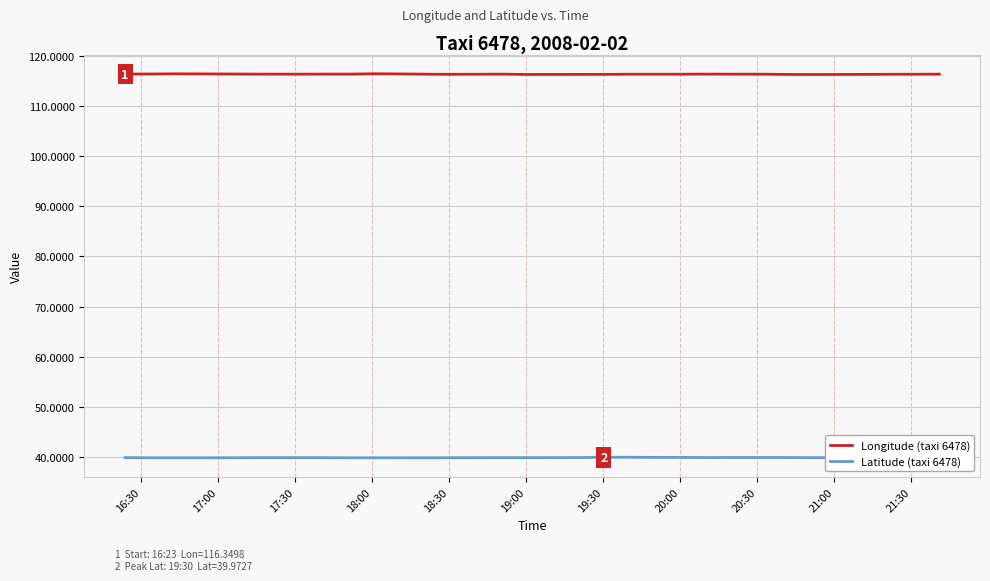

At how many categories does at least one series exceed 47?

40